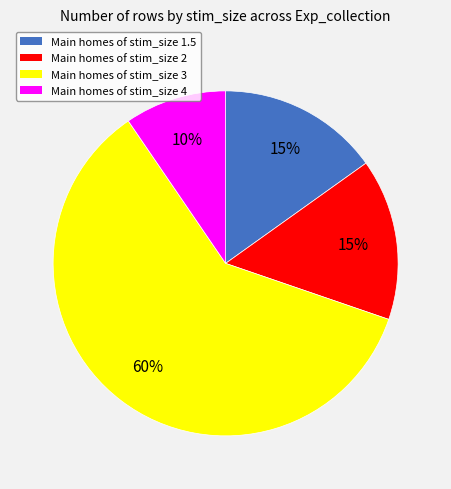

Is there any slice that represents more than half of the pie?

Yes